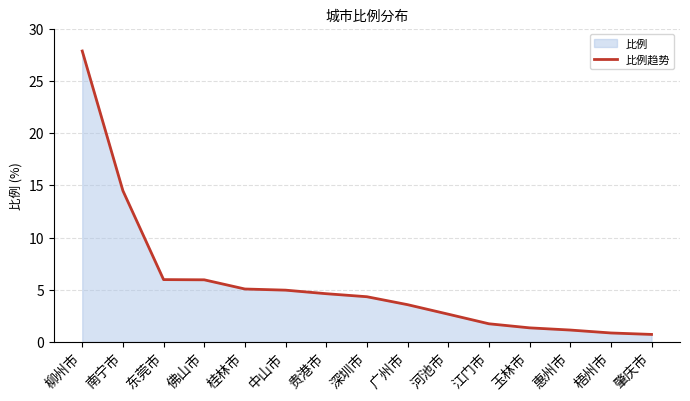

How many categories are shown in the chart?

15